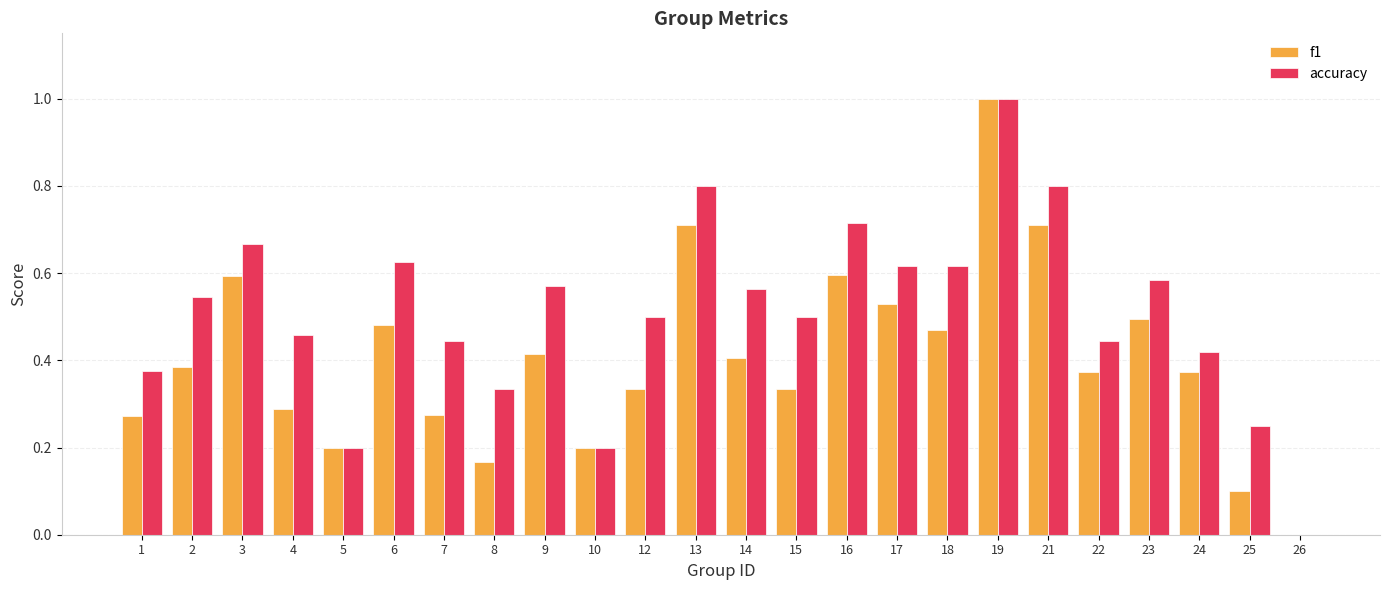

Between 10 and 13, which series saw the biggest shift?

accuracy